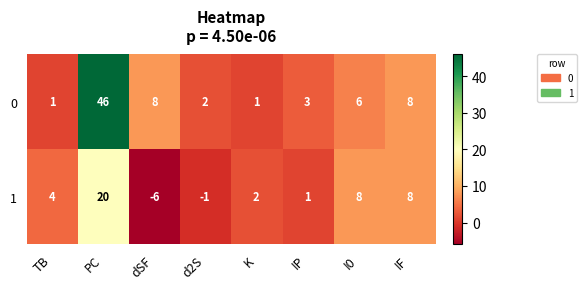

At which category does the chart reach its peak across all series?

PC